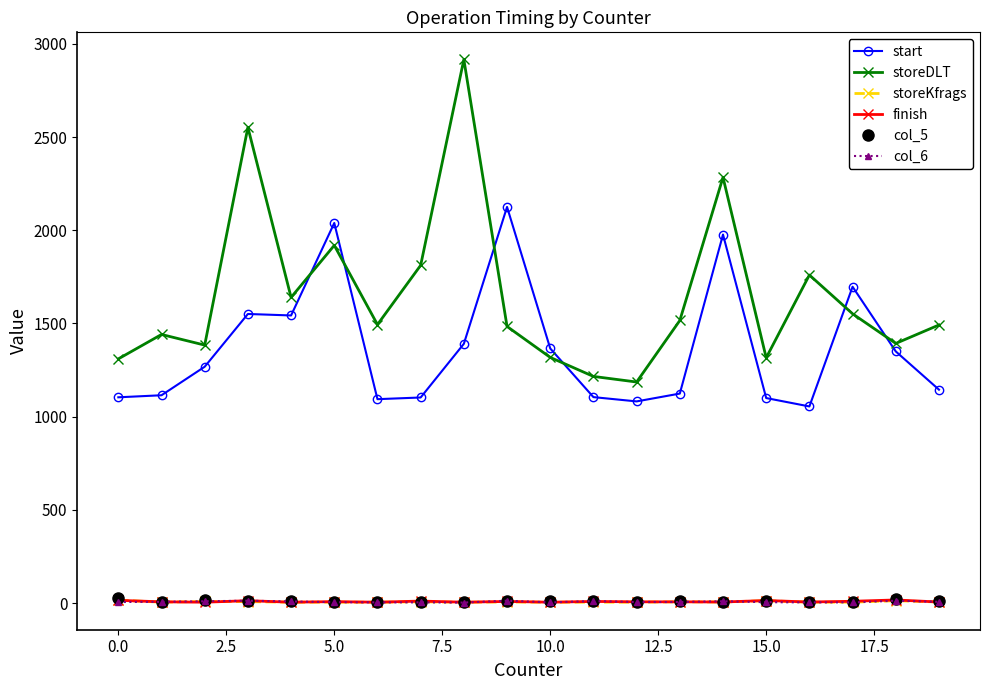

True or false: col_5 has more than 2 interior local peaks.

True